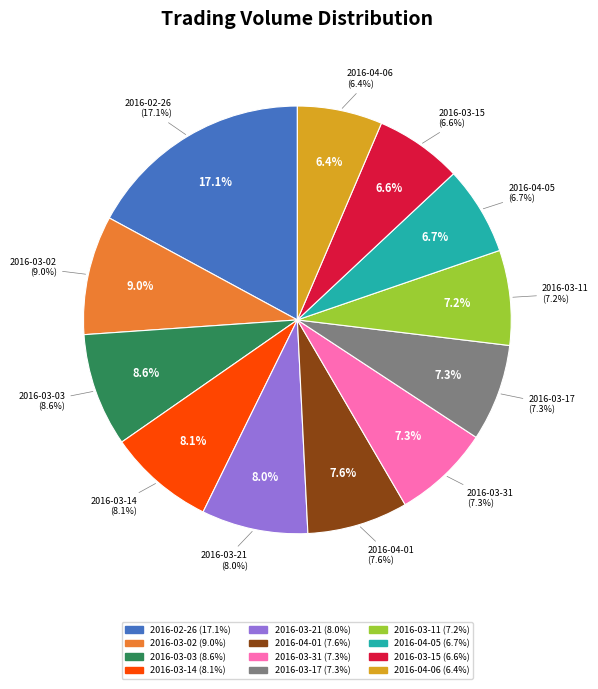

What is the total percentage of 2016-02-26 and 2016-04-05?

23.8%